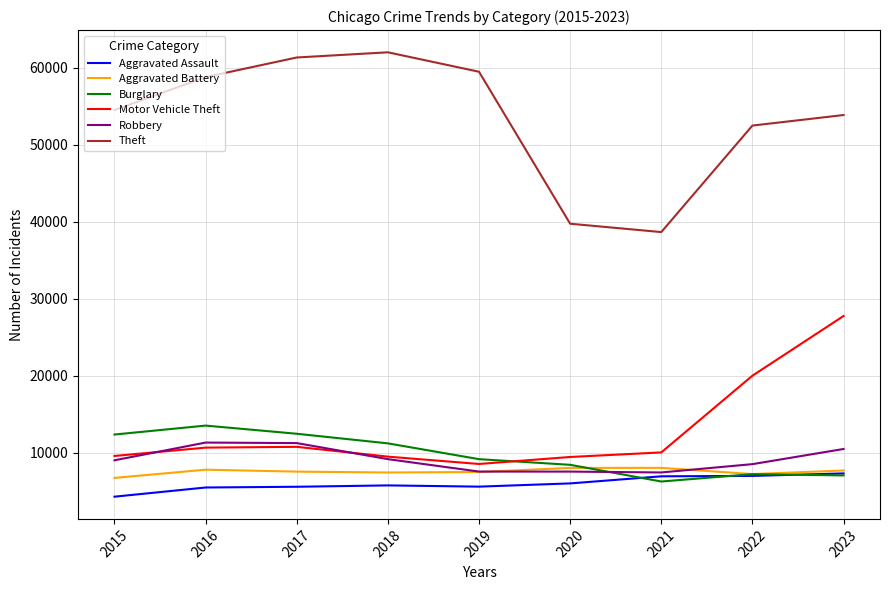

Which series has the largest total across all categories?

Theft